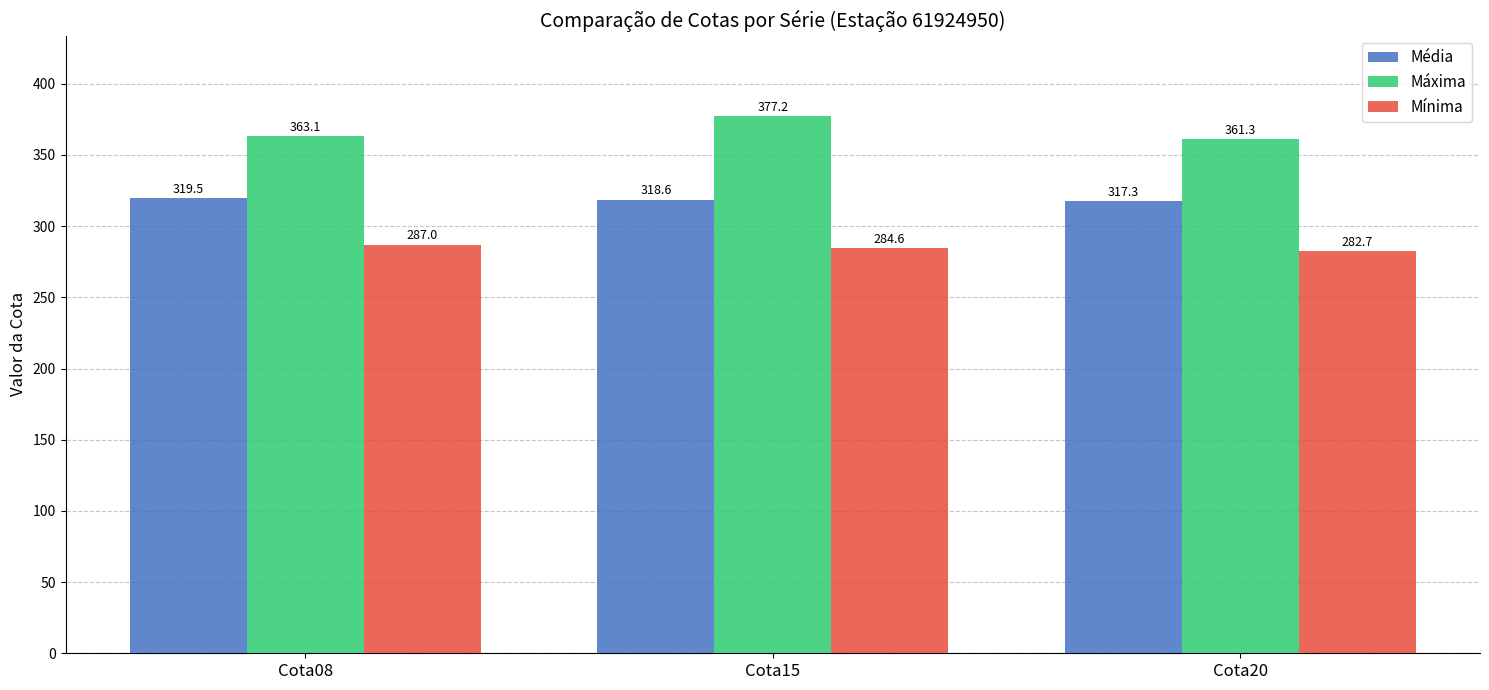

Rank the series by their average value, from highest to lowest.

Máxima, Média, Mínima